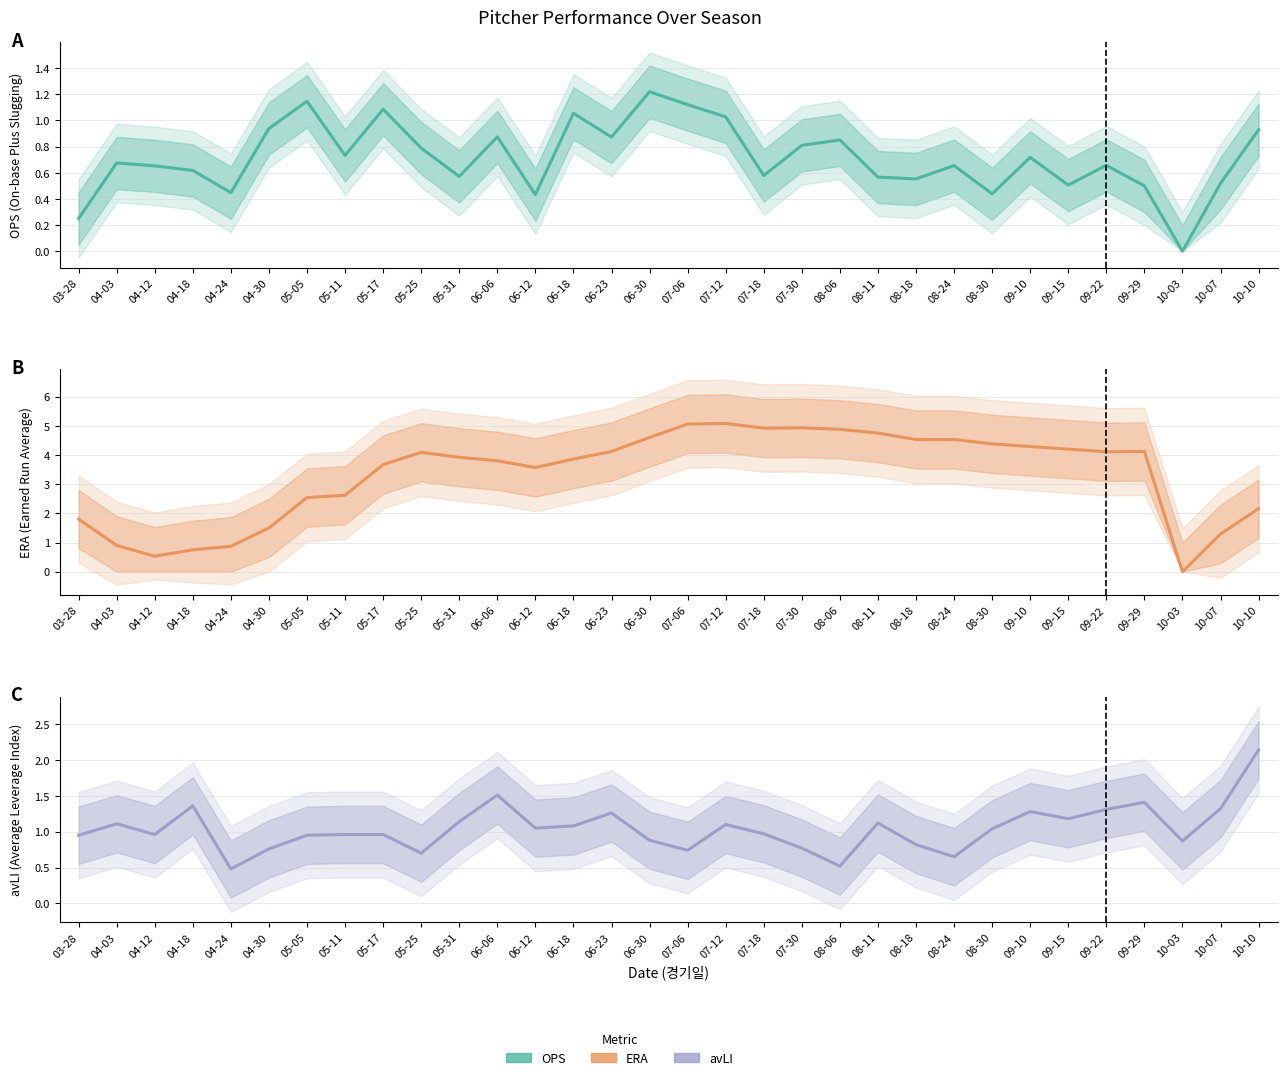

How many lines are shown in the chart?

3